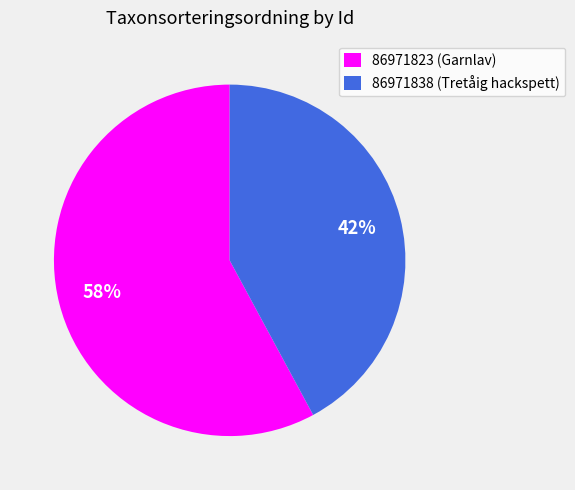

Between 86971823 and 86971838, which is larger?

86971823